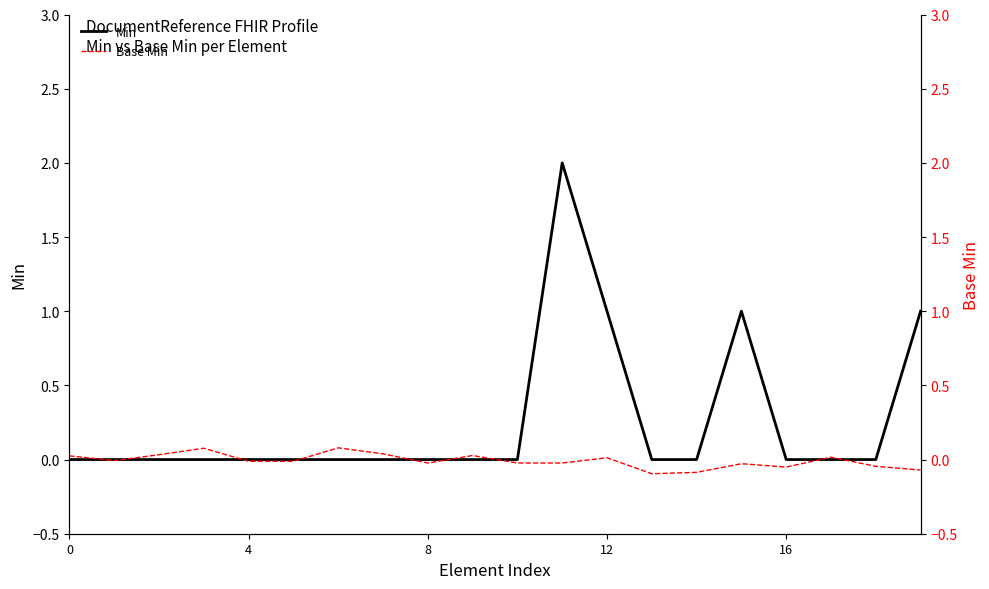

How many values in the Min series exceed 0?

4